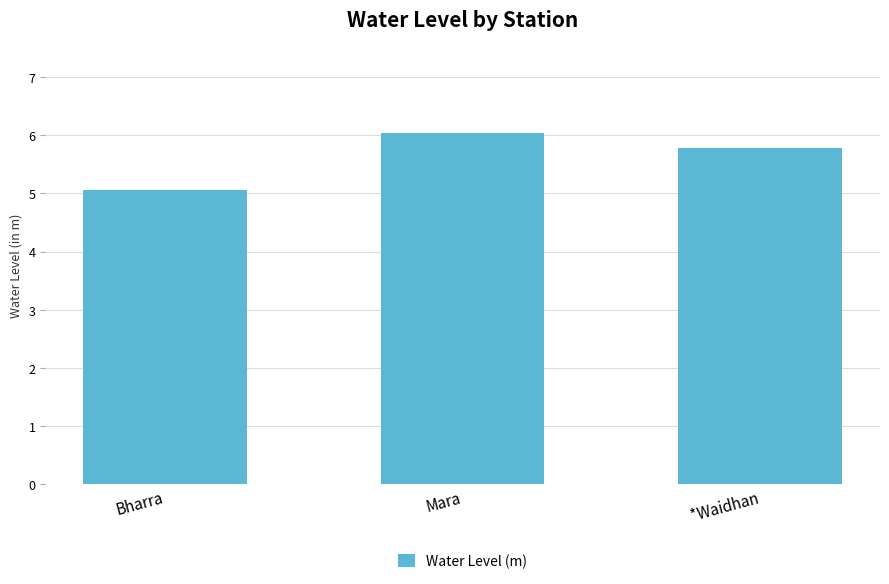

The value at Mara is 6.0. True or false?

True